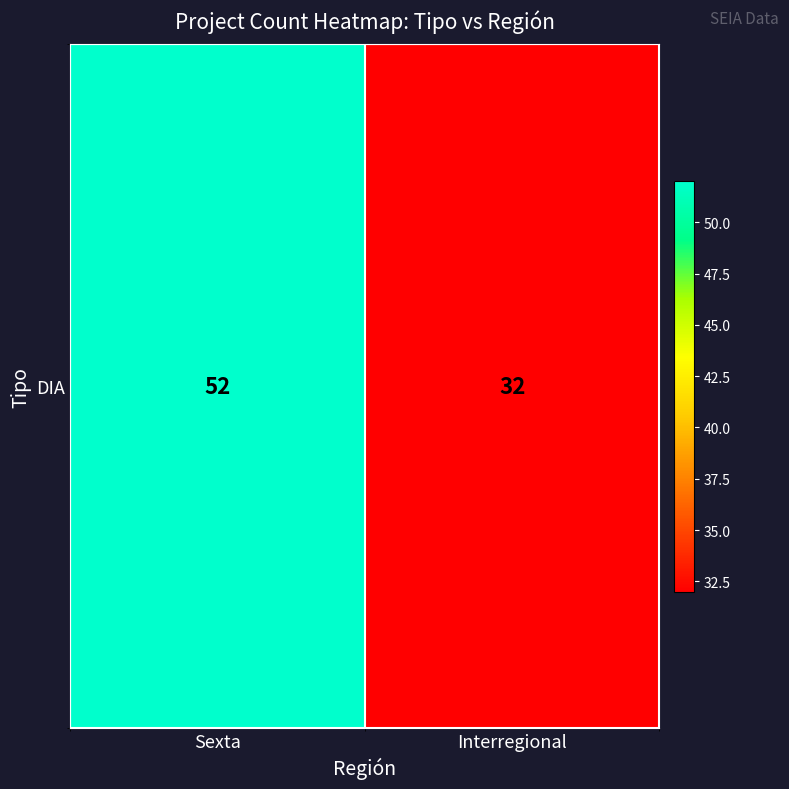

Count the values in the range 32 to 52.

2